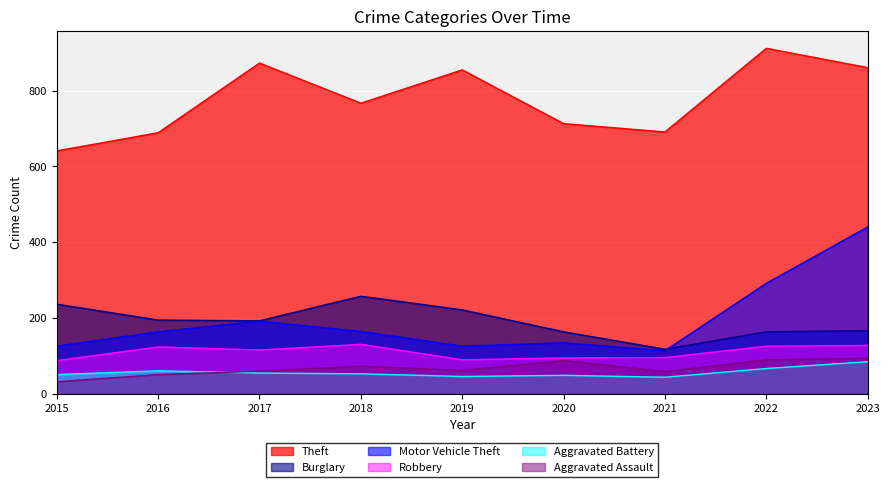

At 2023, list the series in order from smallest to largest.

Aggravated Battery, Aggravated Assault, Robbery, Burglary, Motor Vehicle Theft, Theft